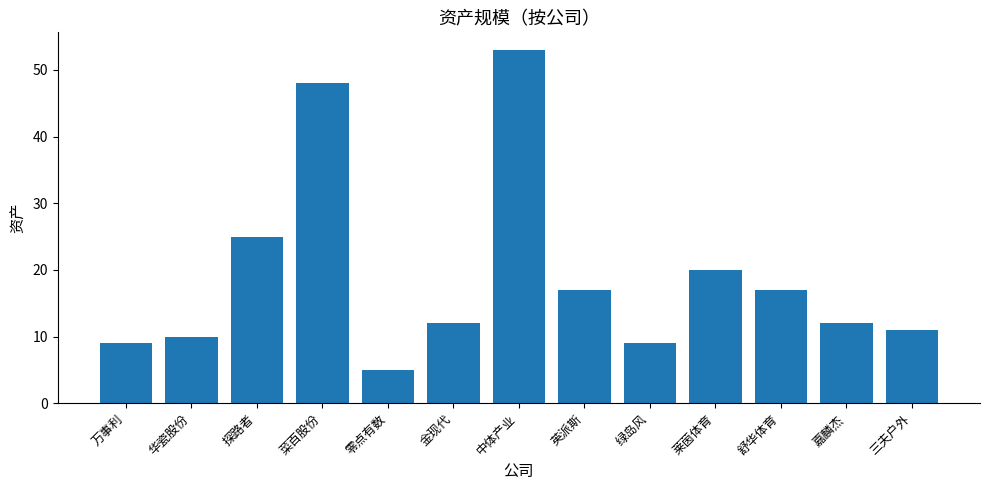

Count the number of data series in this chart.

1